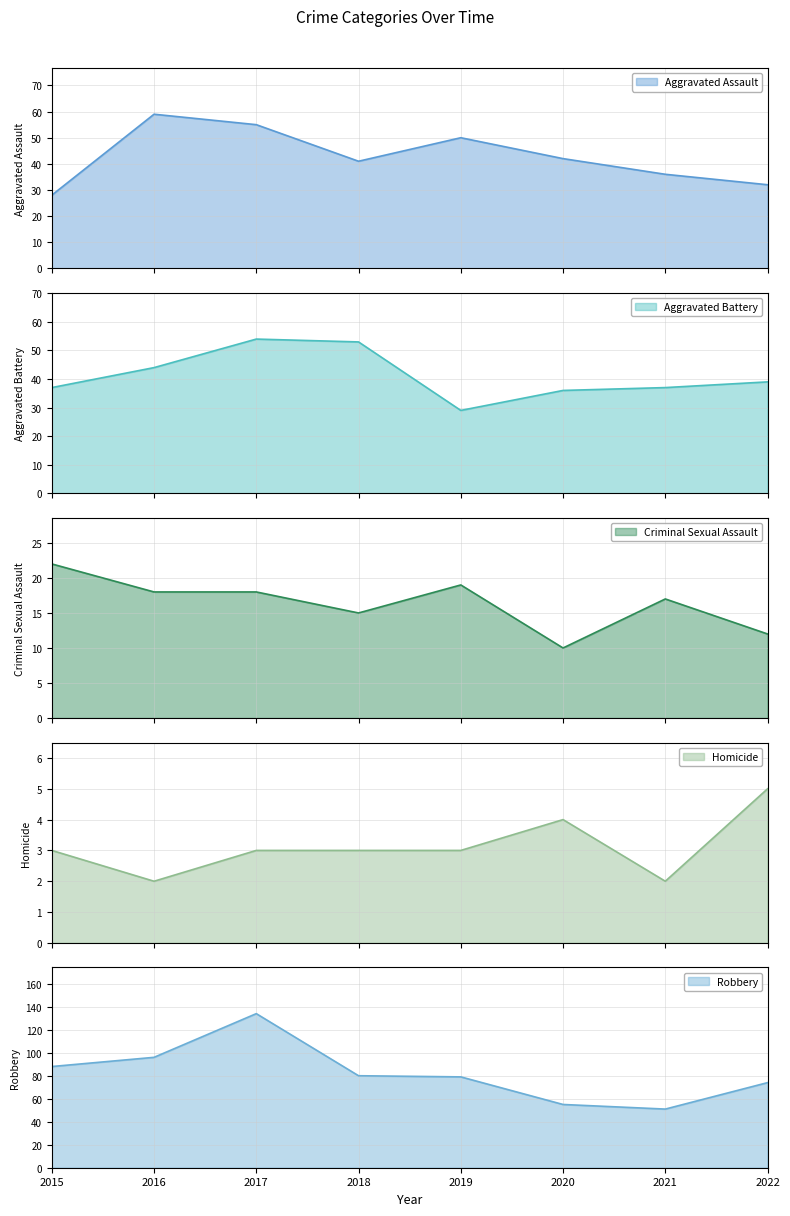

How many data points in Aggravated Assault are above 42?

3